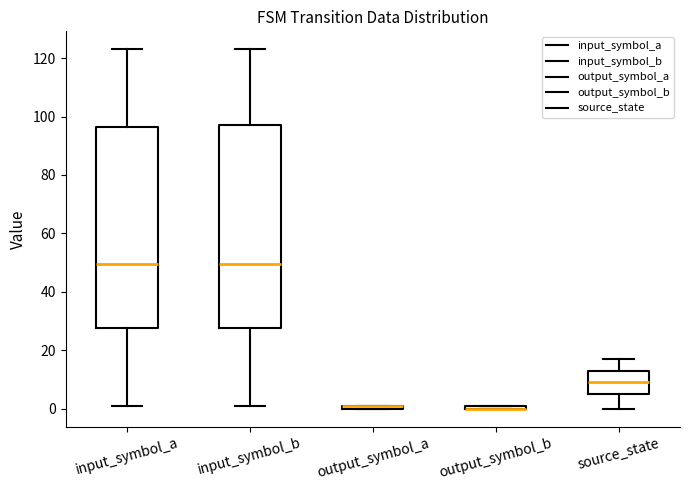

Where is the upper edge of the box for output_symbol_b on the y-axis? The values are not printed on the chart, so give them approximately, as read against the axis.

2